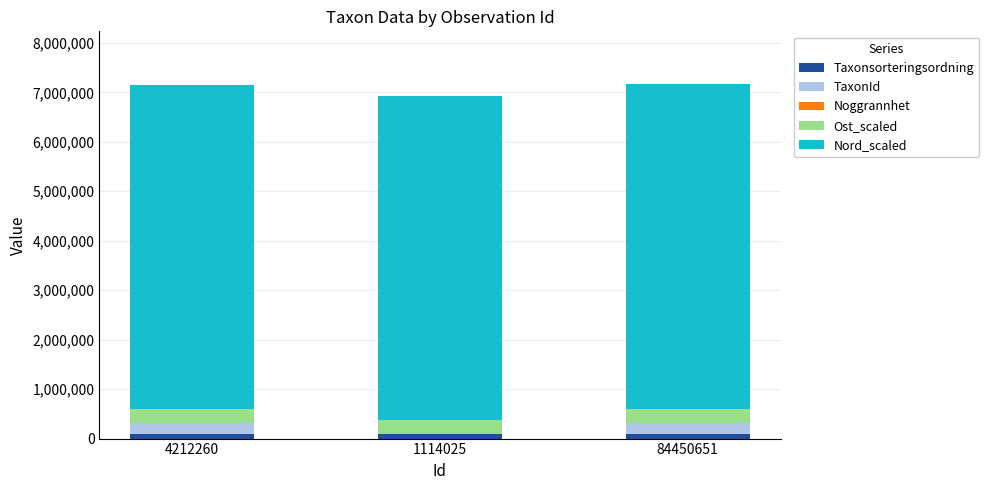

What is the label of the 1st bar from the right?

84450651